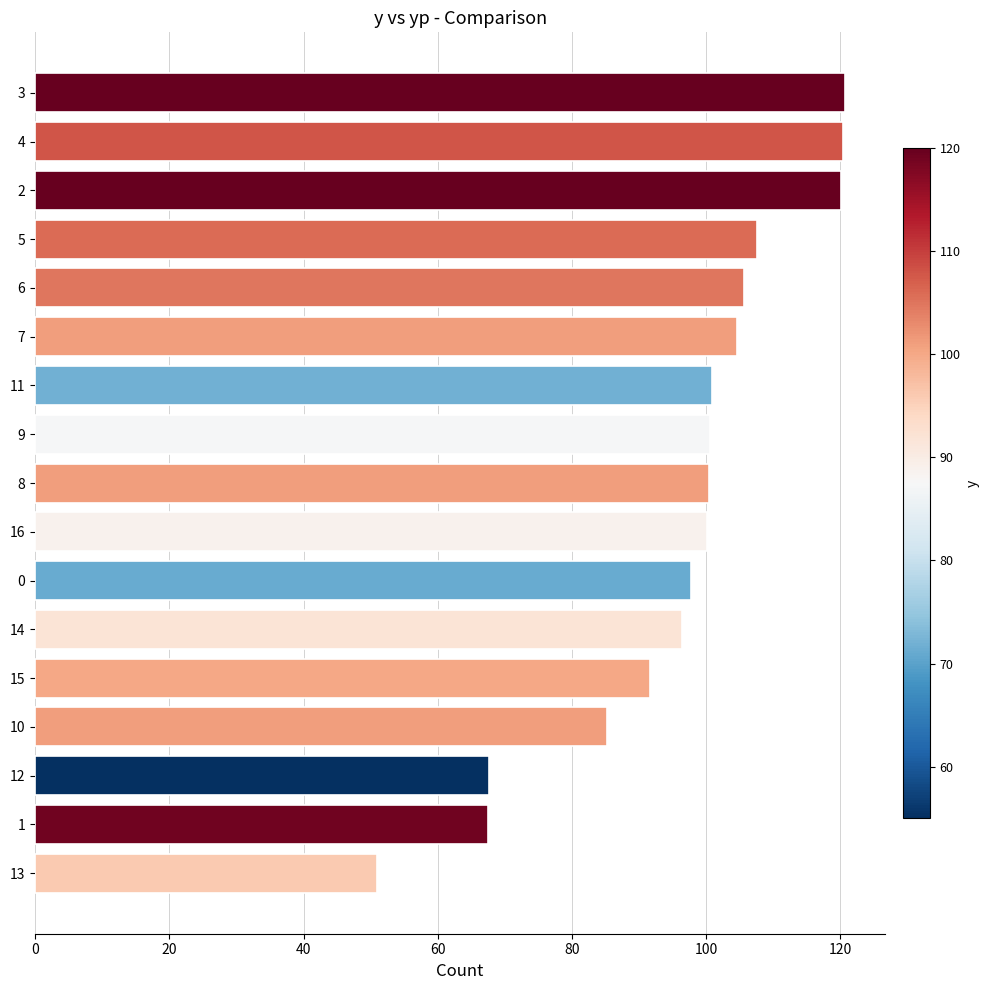

What is the change in value from 10 to 16?

+15.0